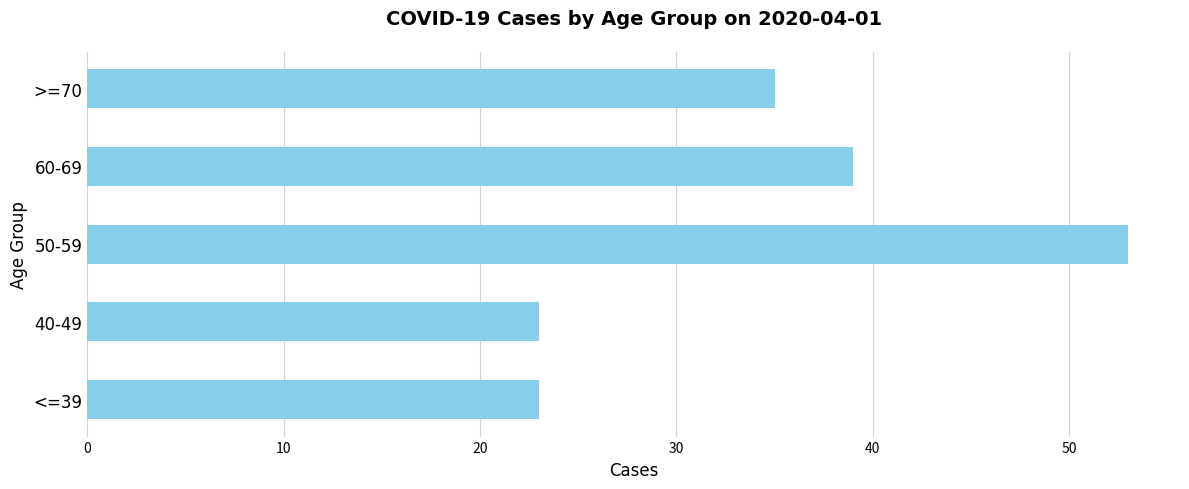

Are the bars horizontal?

Yes